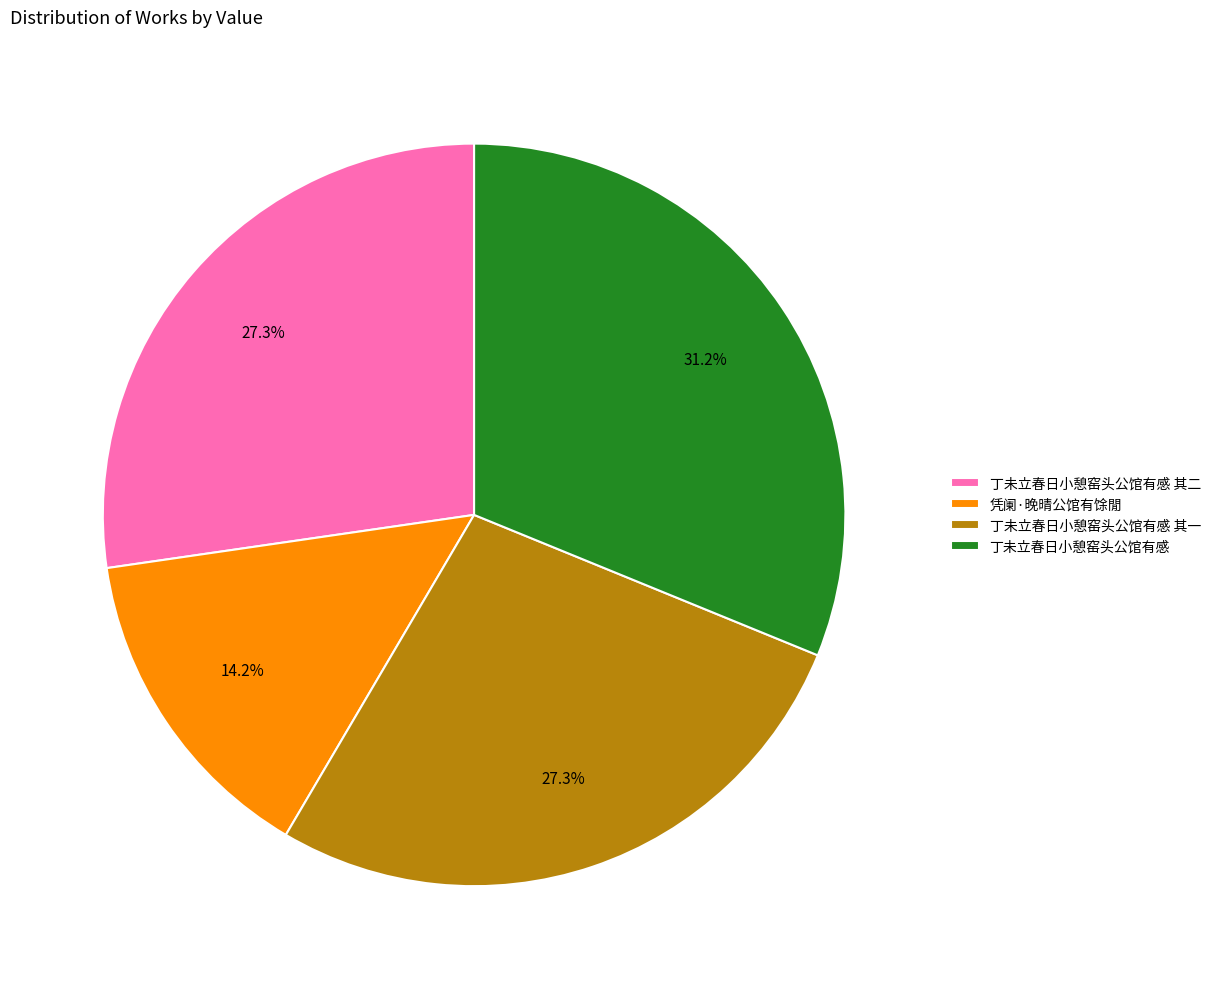

Which category has the biggest portion of the pie?

丁未立春日小憩窑头公馆有感